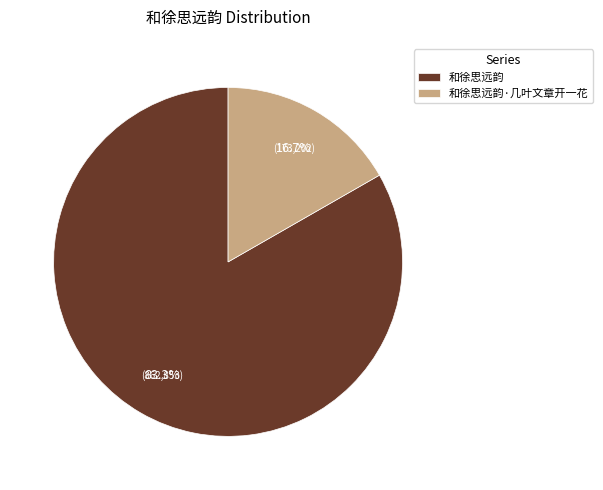

What is the majority slice?

和徐思远韵